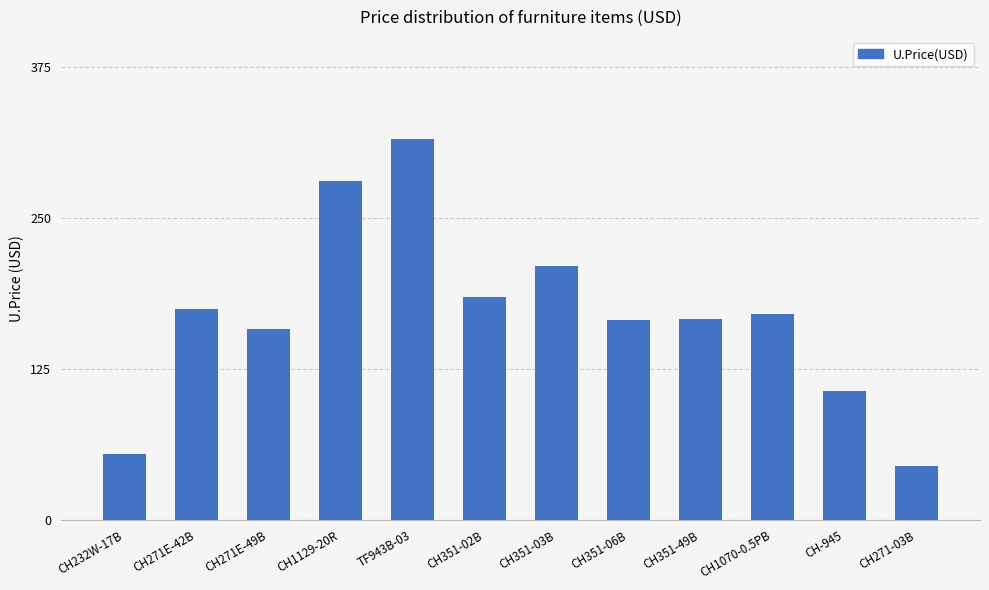

What is the label of the 11th bar from the left?

CH-945